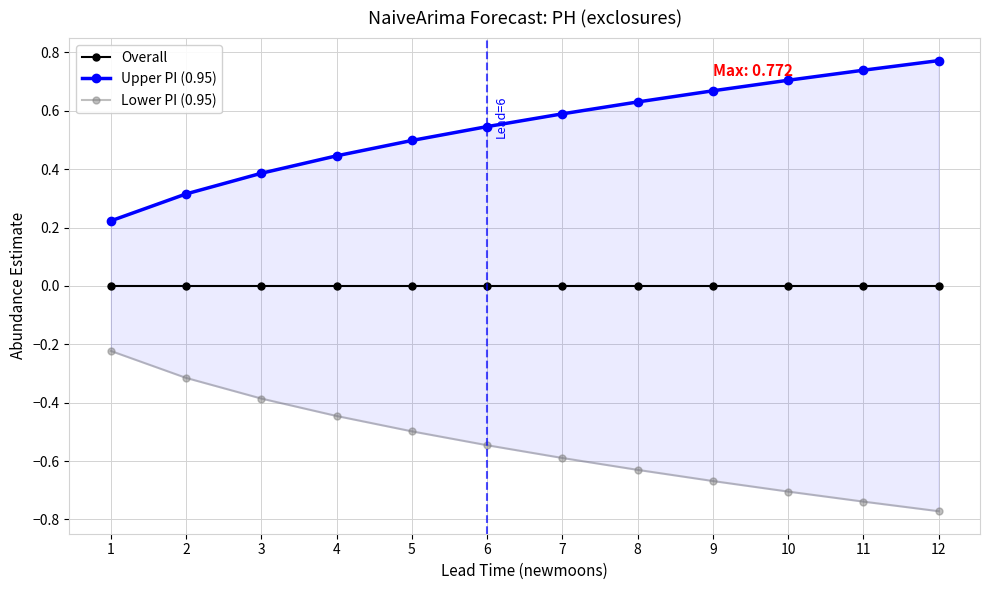

Reading right to left, extract all data points from this chart.

Overall: 0.0	0.0	0.0	0.0	0.0	0.0	0.0	0.0	0.0	0.0	0.0	0.0
Upper PI (0.95): 0.8	0.7	0.7	0.7	0.6	0.6	0.5	0.5	0.4	0.4	0.3	0.2
Lower PI (0.95): -0.8	-0.7	-0.7	-0.7	-0.6	-0.6	-0.5	-0.5	-0.4	-0.4	-0.3	-0.2